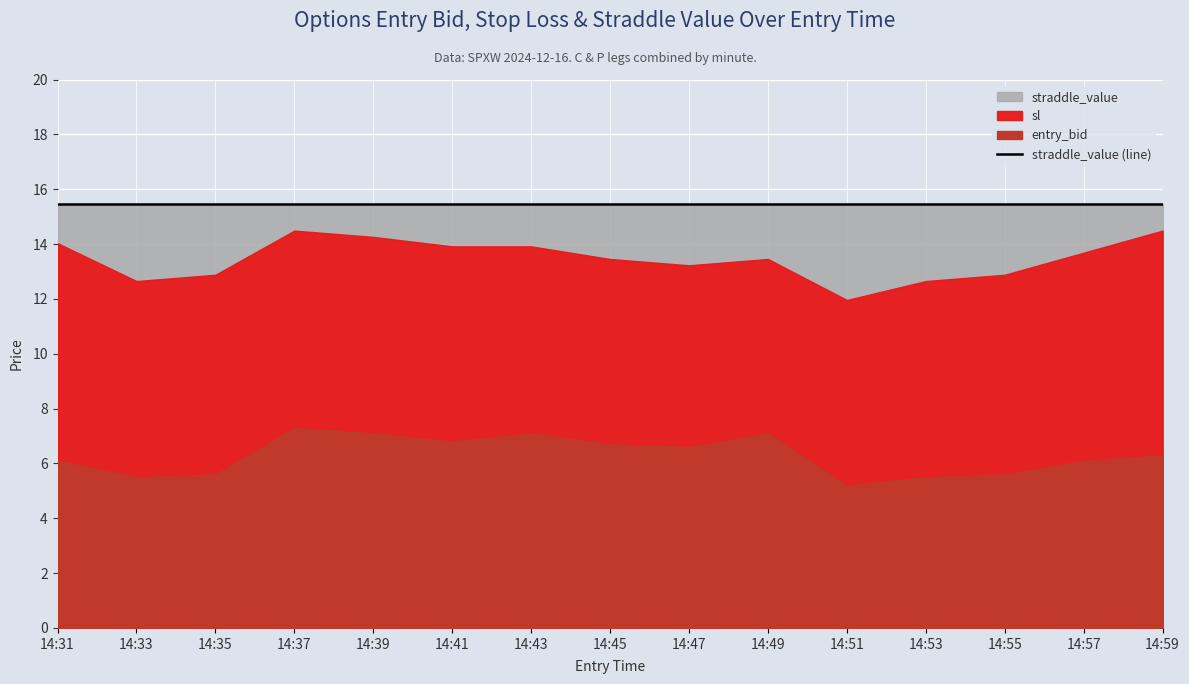

At which category does entry_bid reach its first local peak?

14:37